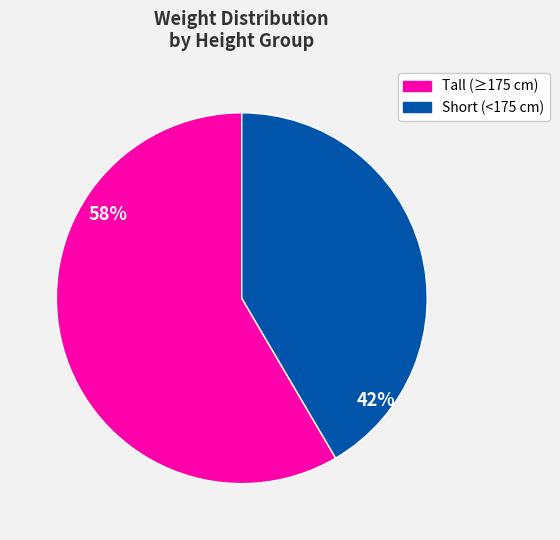

Which has a higher value, Short (<175 cm) or Tall (≥175 cm)?

Tall (≥175 cm)